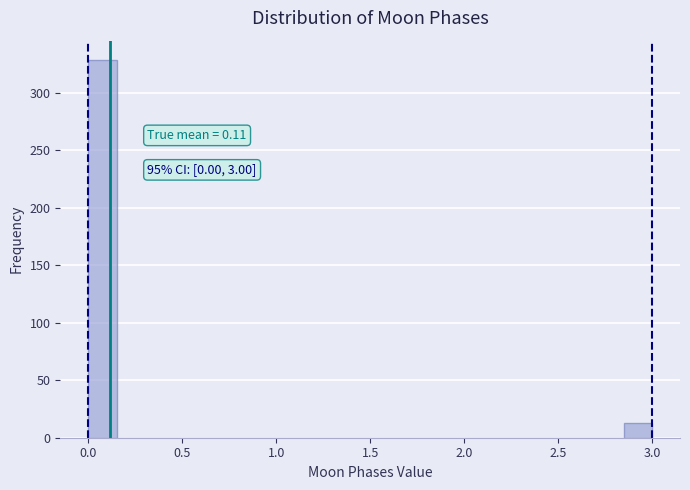

Around what value on the x-axis is the tallest bar? Give the approximate position of its centre, as read against the axis.

0.10